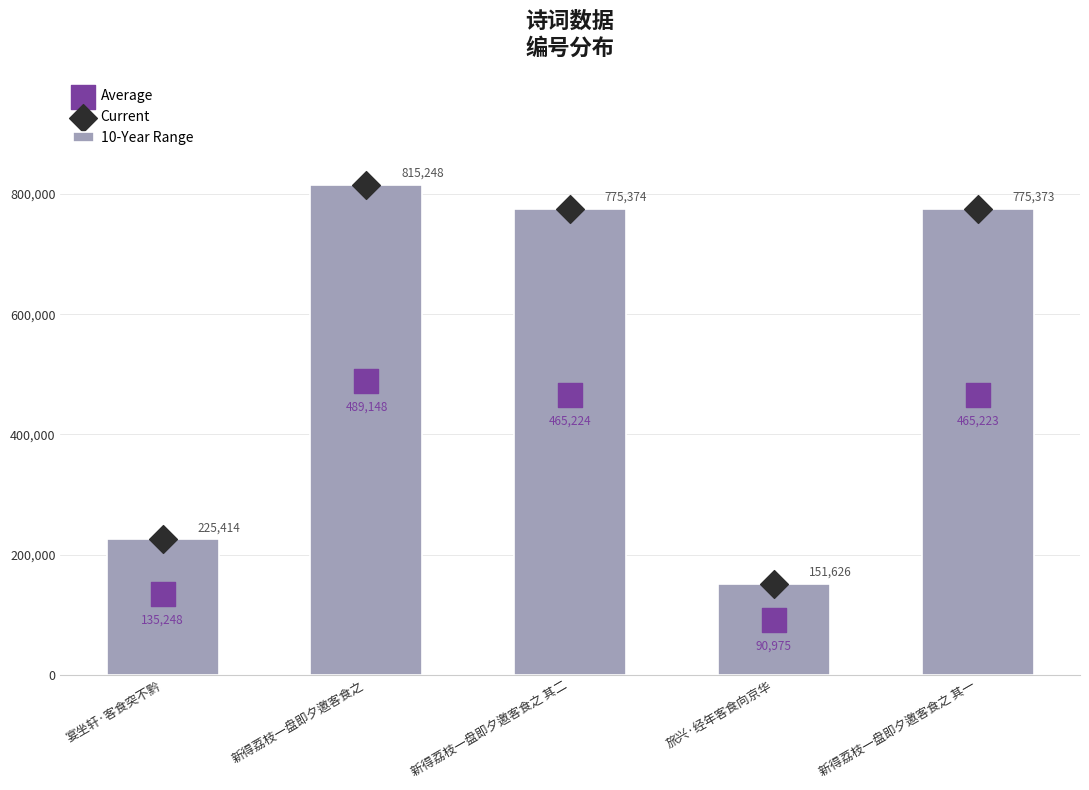

What are all the series names shown in the legend?

10-Year Range, Average, Current